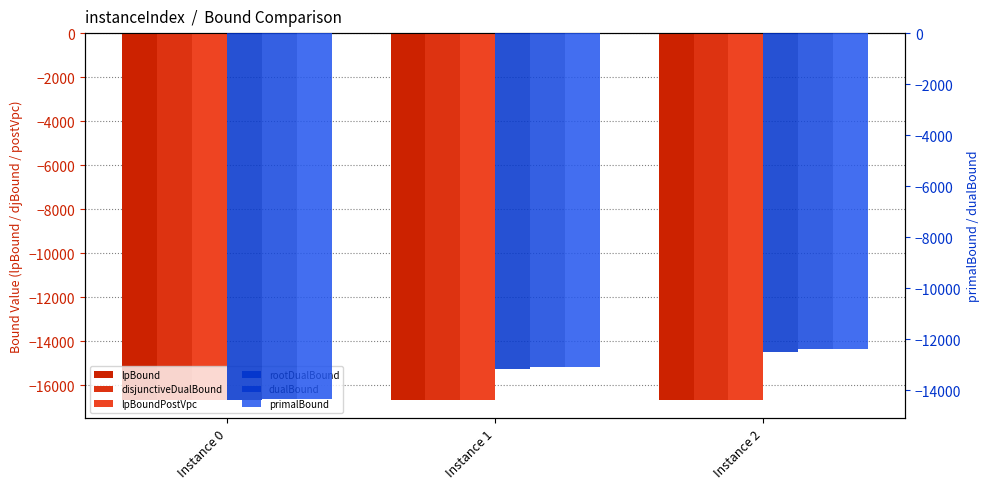

At which category is the sum across all series the highest?

Instance 2